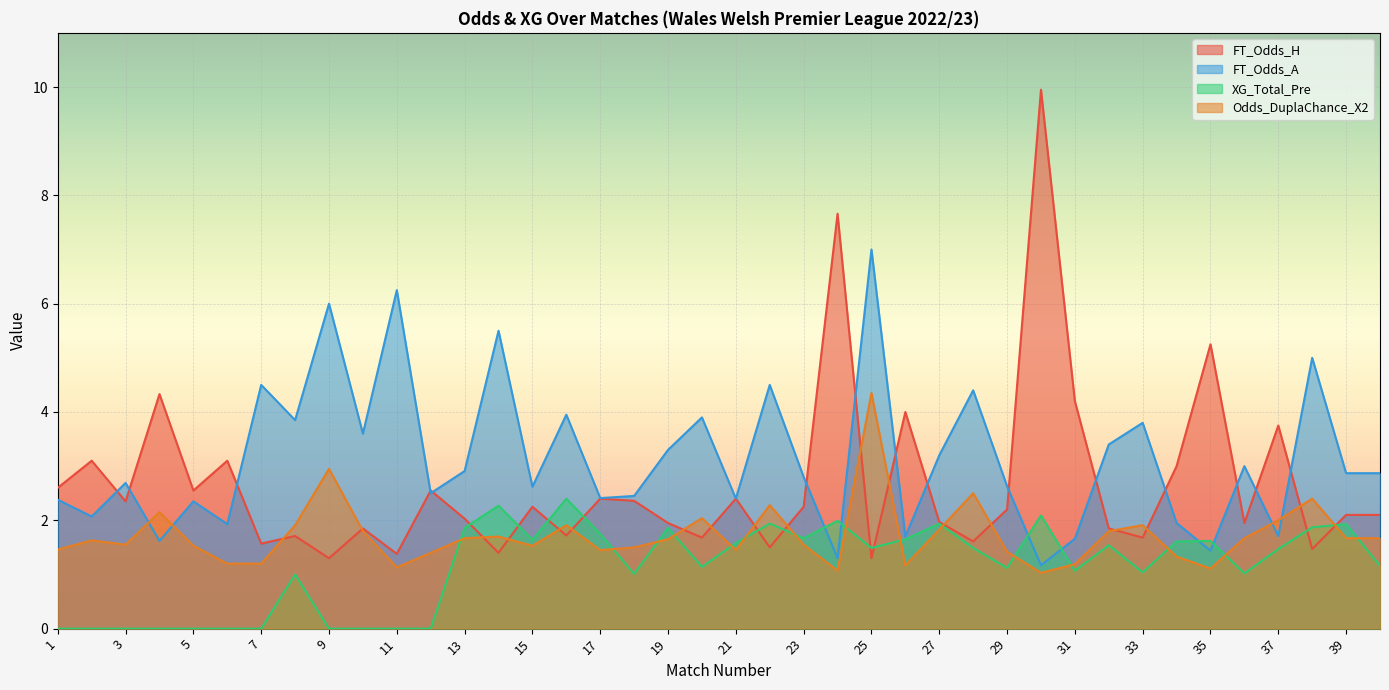

Does the chart display data point markers on the line(s)?

No